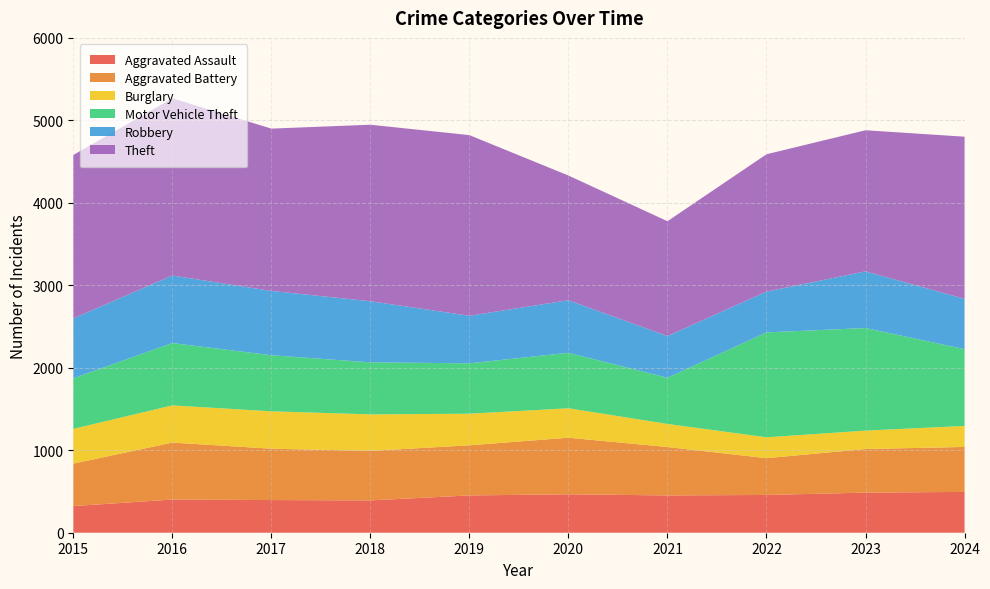

Reading left to right, transcribe all the data shown in this chart.

Aggravated Assault: 323	402	396	392	452	466	452	458	486	495
Aggravated Battery: 515	691	623	600	608	686	587	446	529	545
Burglary: 421	451	453	443	383	357	280	253	223	255
Motor Vehicle Theft: 614	756	680	631	611	673	560	1272	1244	931
Robbery: 726	819	780	741	577	637	506	495	687	610
Theft: 1981	2148	1968	2140	2190	1512	1392	1665	1711	1966